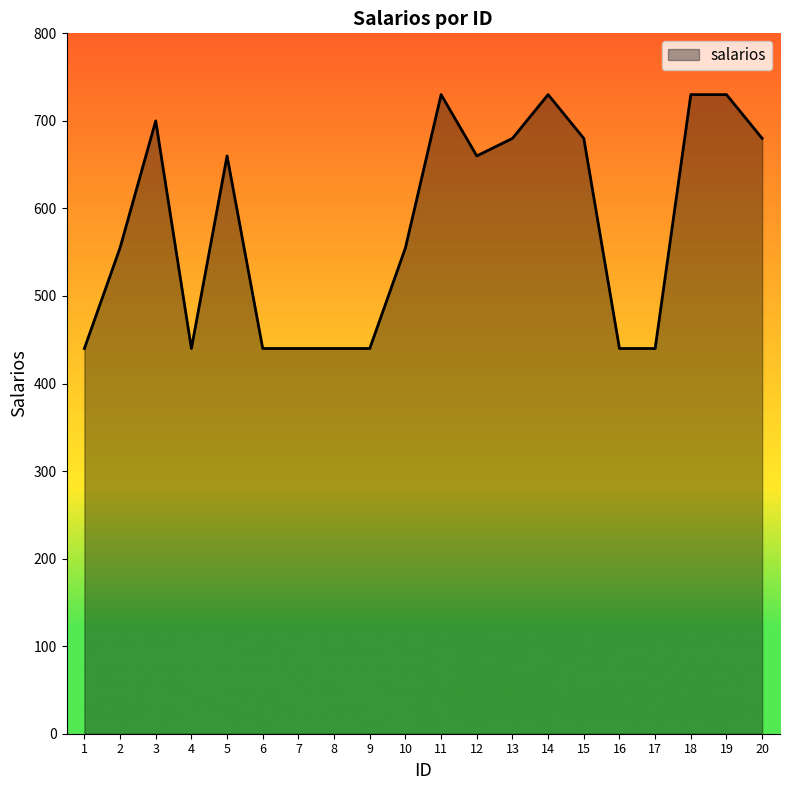

What is the sum of all values?

11610